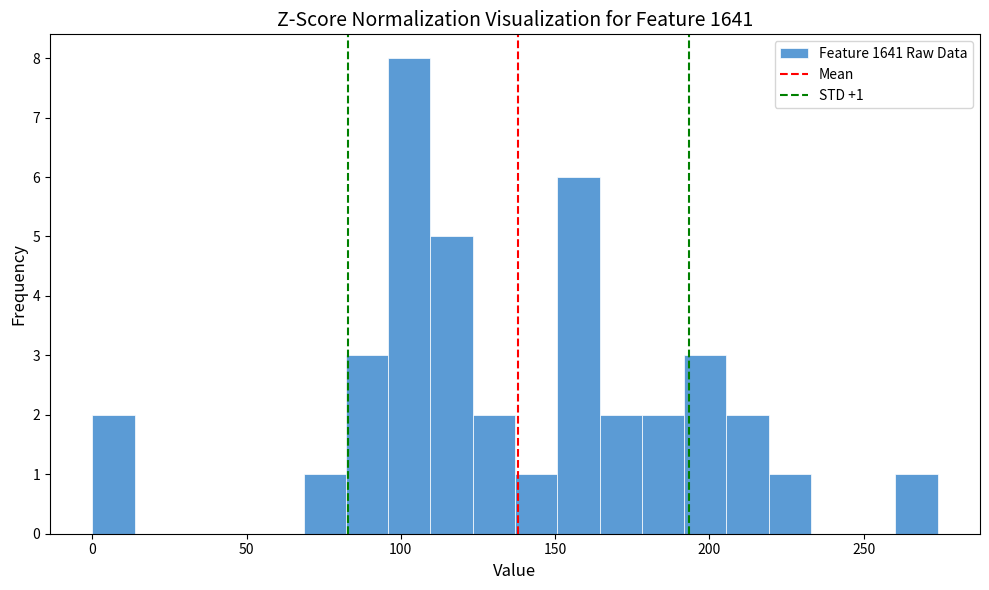

Around what value on the x-axis is the tallest bar? Give the approximate position of its centre, as read against the axis.

105